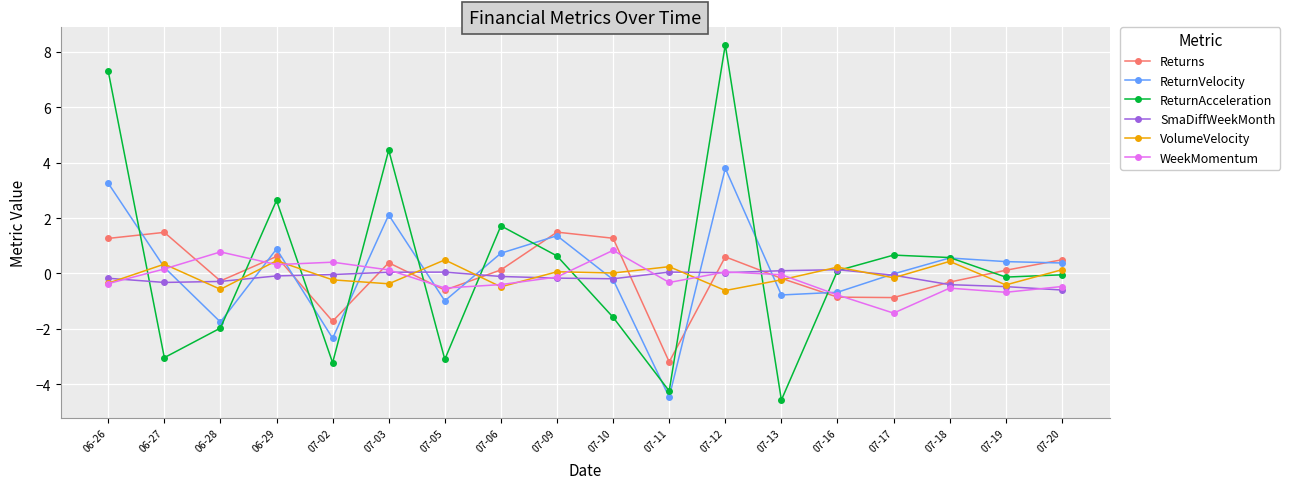

Which label corresponds to the largest value in the chart?

07-12